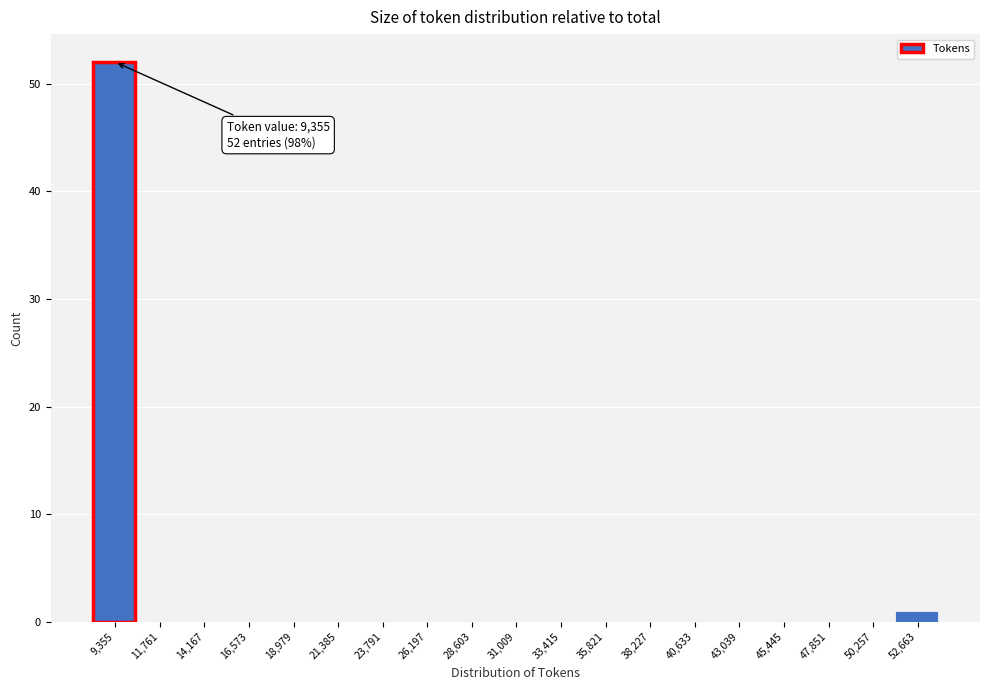

Reading right to left, transcribe all the data shown in this chart.

52,663=1	50,257=0	47,851=0	45,445=0	43,039=0	40,633=0	38,227=0	35,821=0	33,415=0	31,009=0	28,603=0	26,197=0	23,791=0	21,385=0	18,979=0	16,573=0	14,167=0	11,761=0	9,355=52